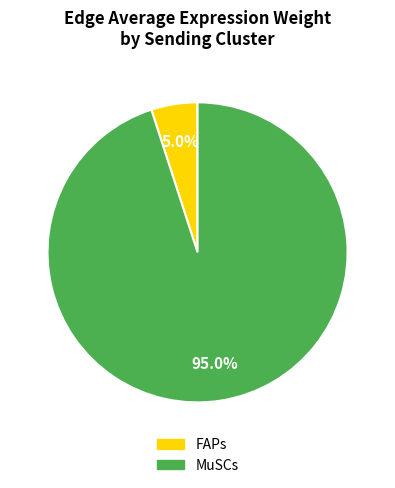

Which has a higher value, MuSCs or FAPs?

MuSCs